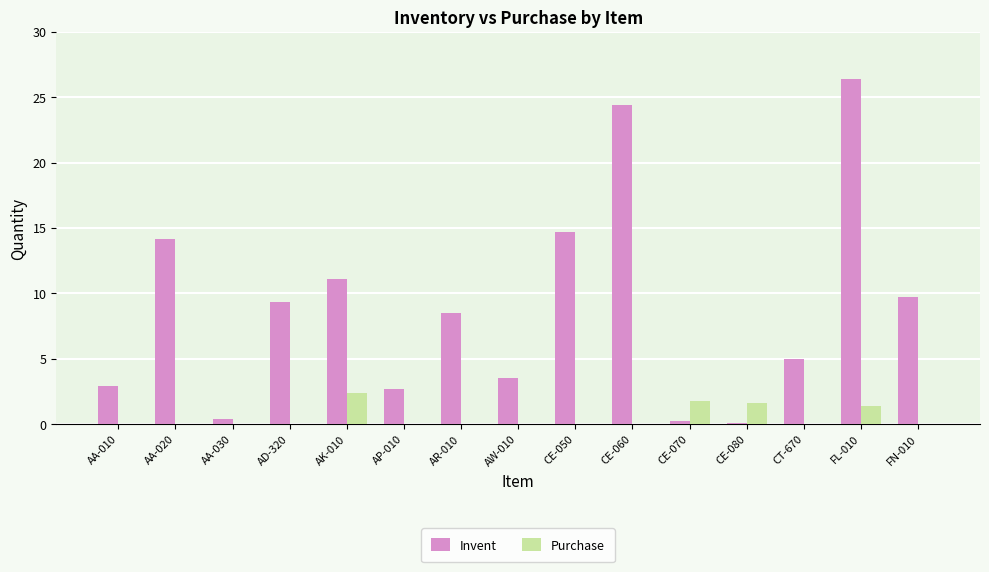

What is the sum of the Invent values at AW-010 and AA-010?

6.4